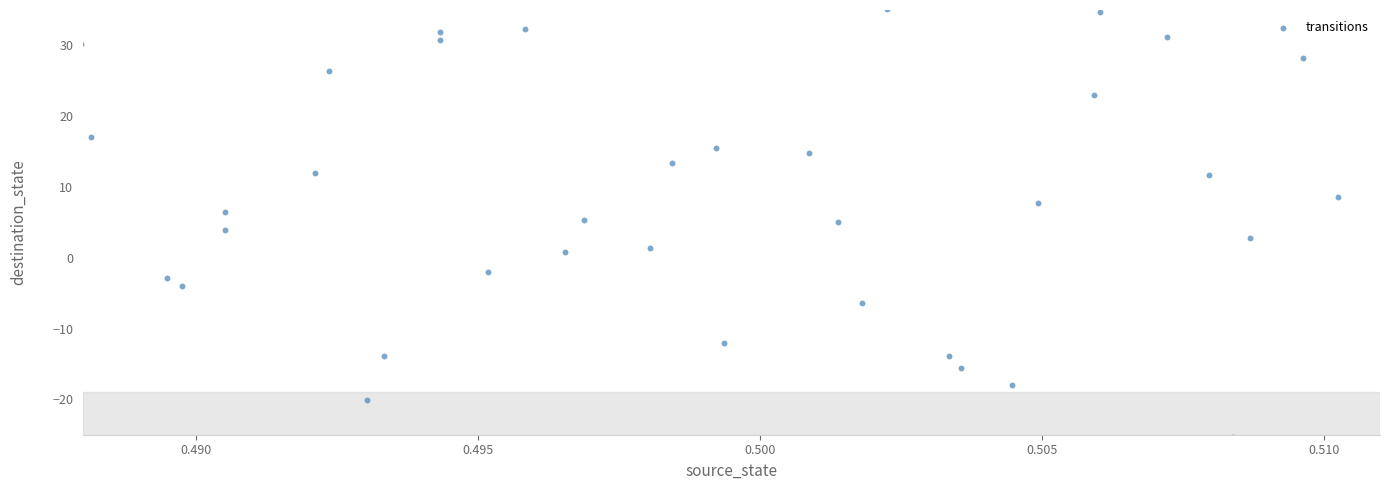

What is the range of Y values (max minus min)?

60.5